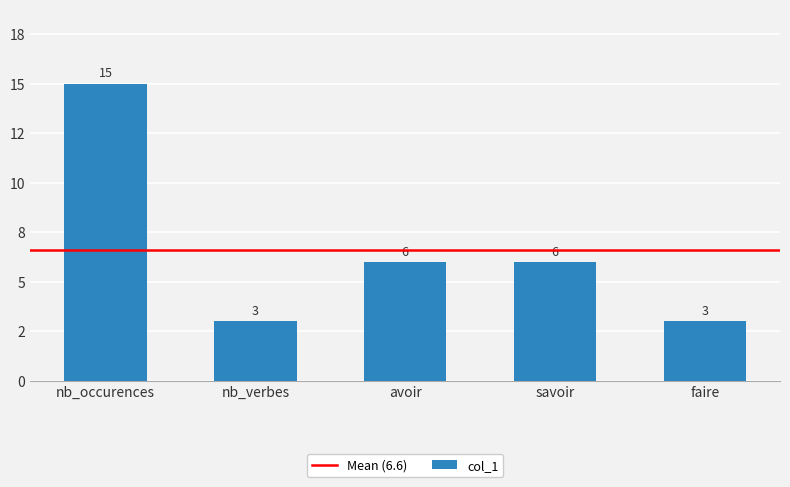

What is the ratio of the value at nb_verbes to the value at avoir?

0.5